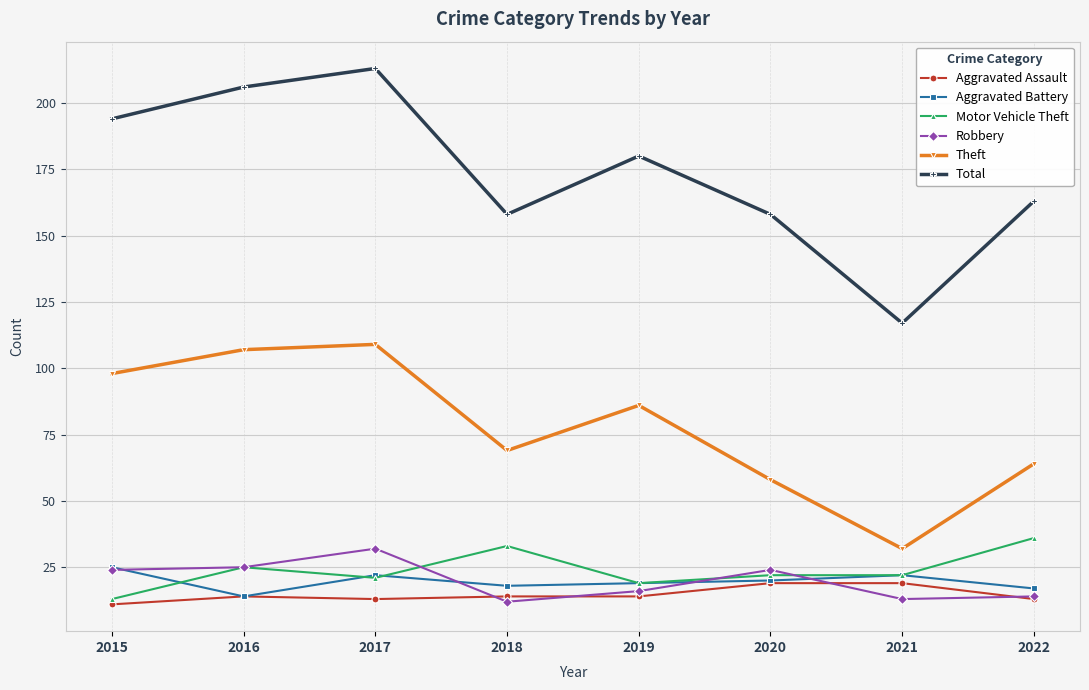

What is the sum of the Motor Vehicle Theft values at 2022 and 2018?

69